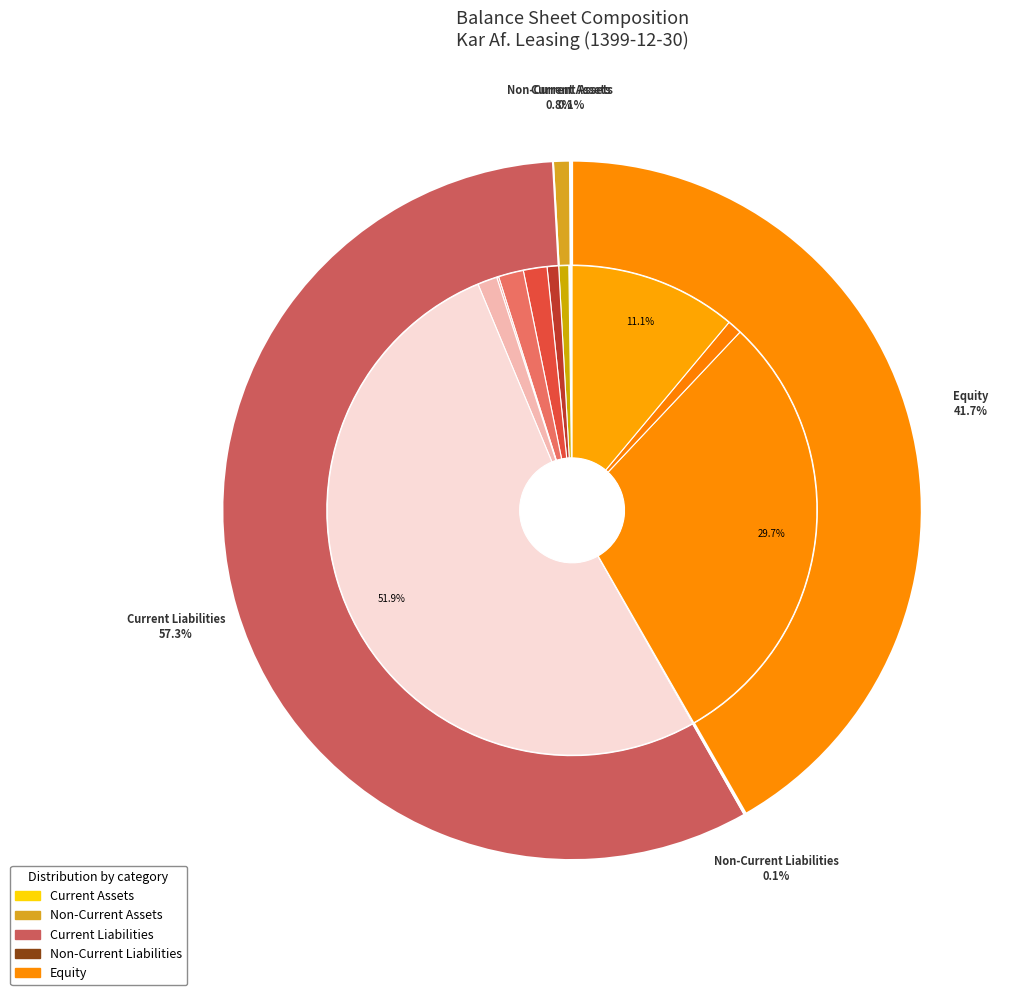

Is it true that other receivables is 1% of the pie?

False